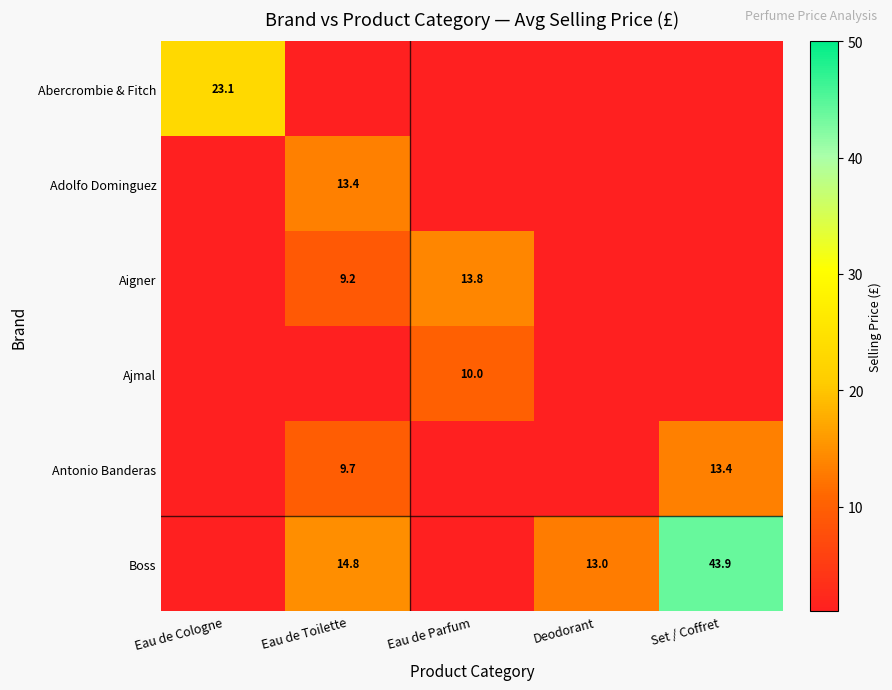

What is the maximum value shown in the chart?

43.9